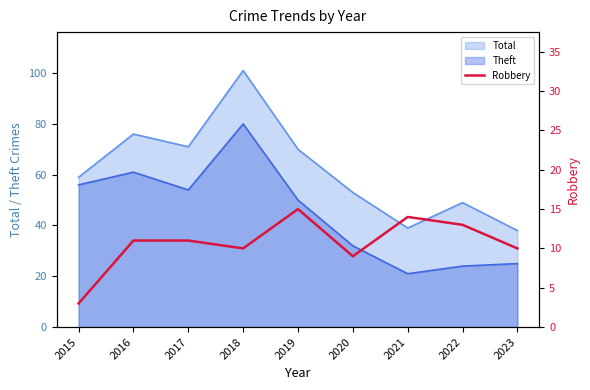

At which category does the data reach its first local valley?

2018